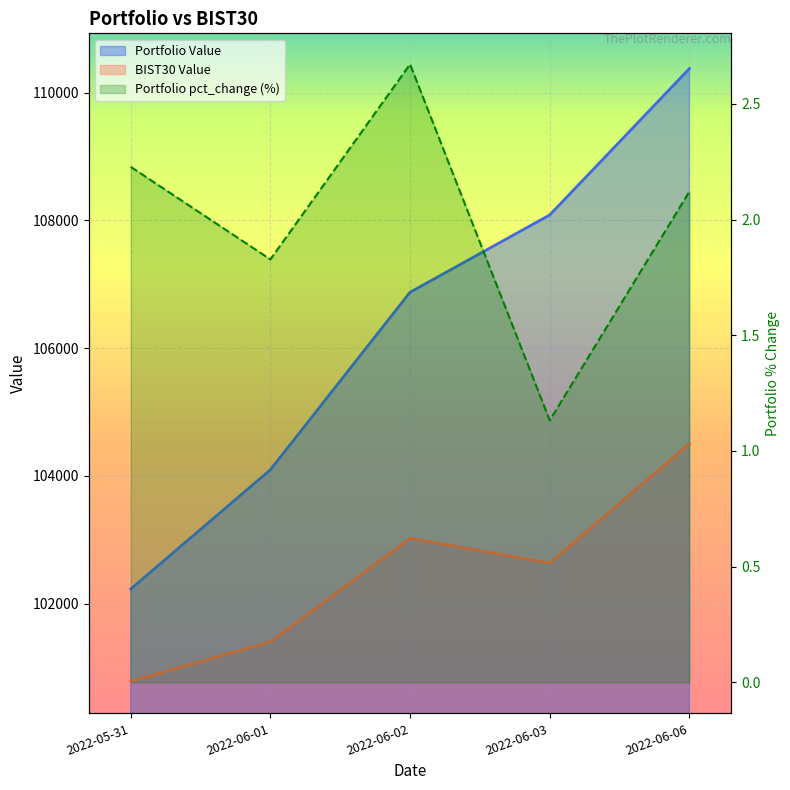

The Portfolio Value series shows 108086.0 at 2022-06-03. True or false?

True